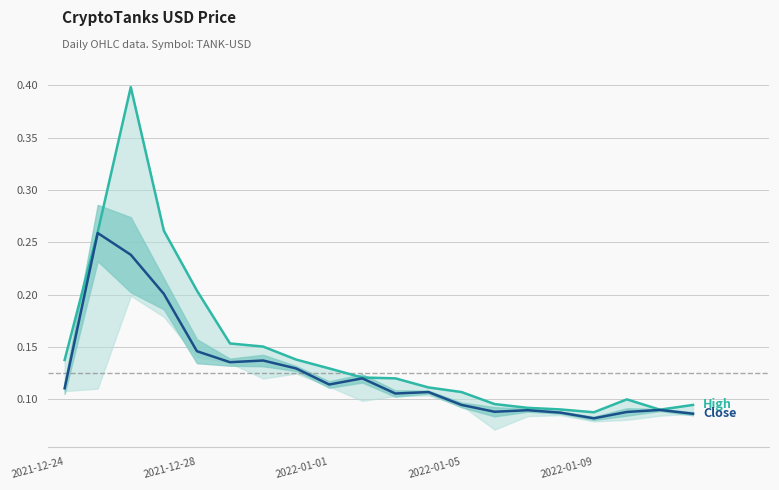

True or false: High has more than 2 interior local peaks.

False